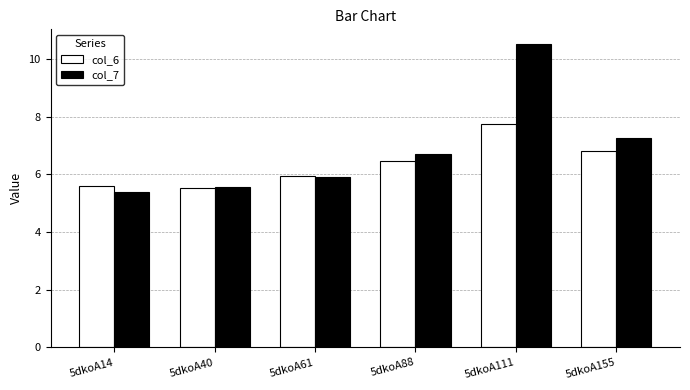

What is the difference between the col_6 values at 5dkoA61 and 5dkoA40?

0.4